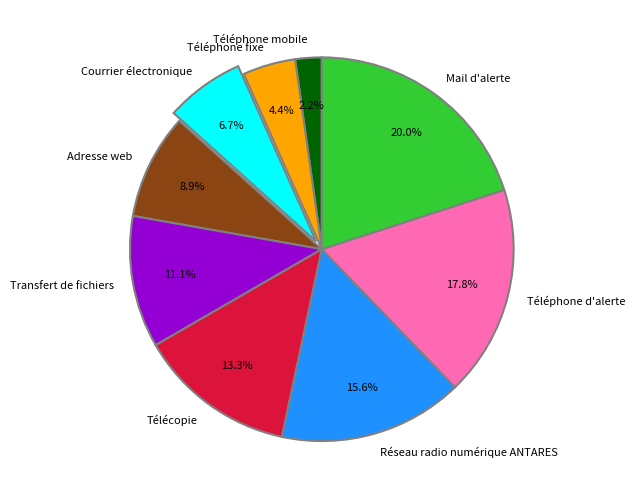

What percentage is the Adresse web slice, to the nearest percent?

9%